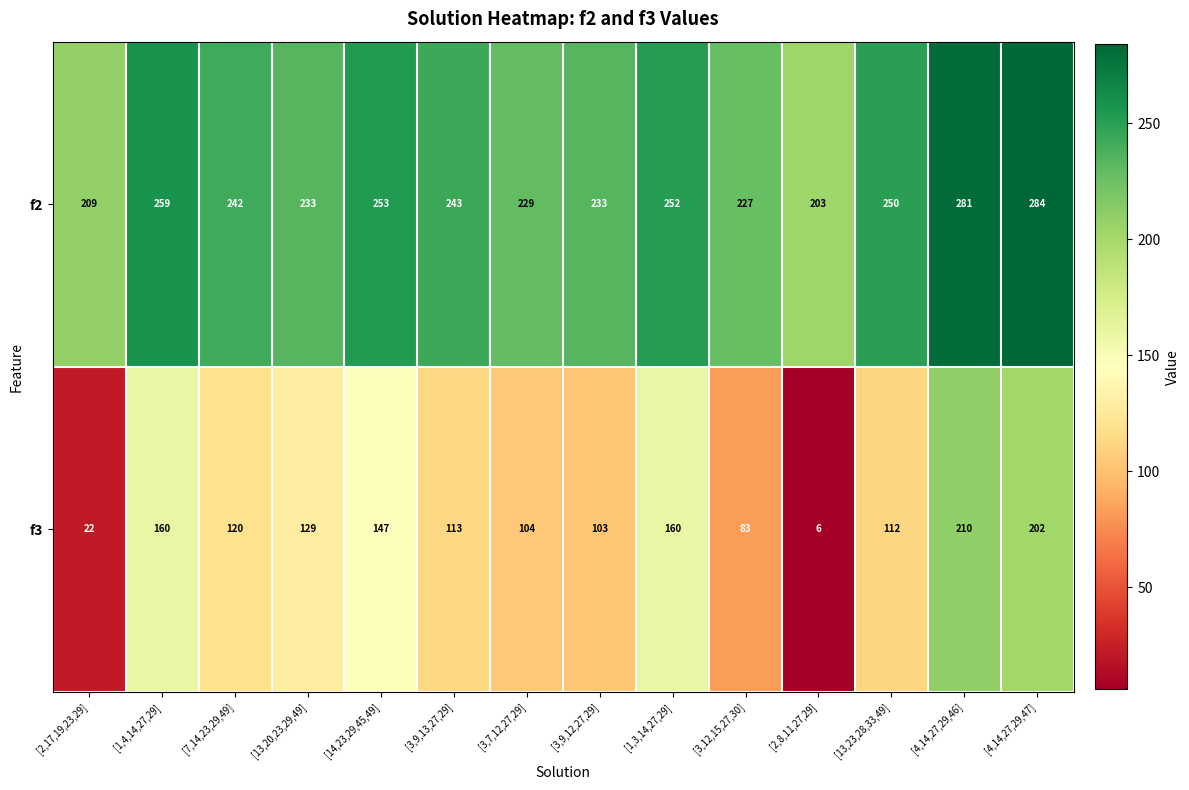

What is the greatest value displayed?

284